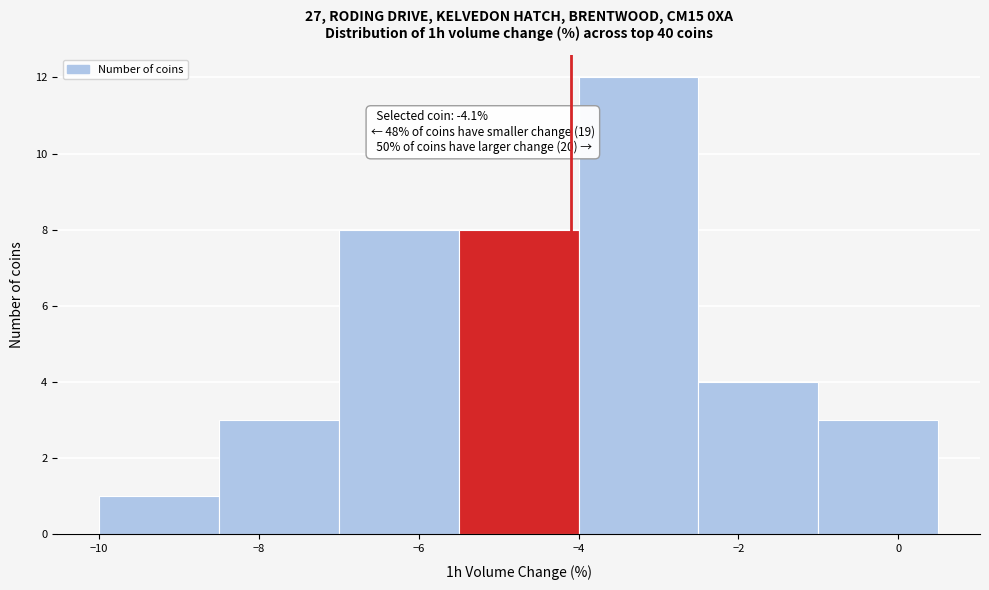

Over which range of the x-axis is the bar tallest?

-4.0 to -2.5